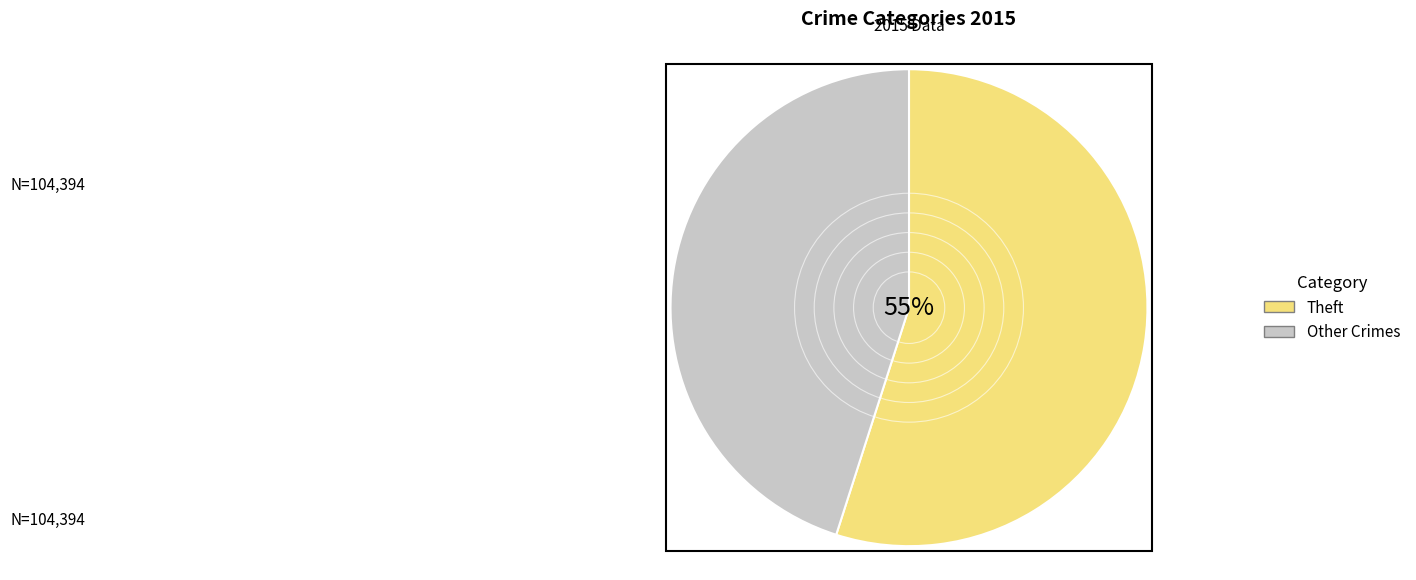

To the nearest percent, what is the difference between the largest and smallest slice percentages?

10%